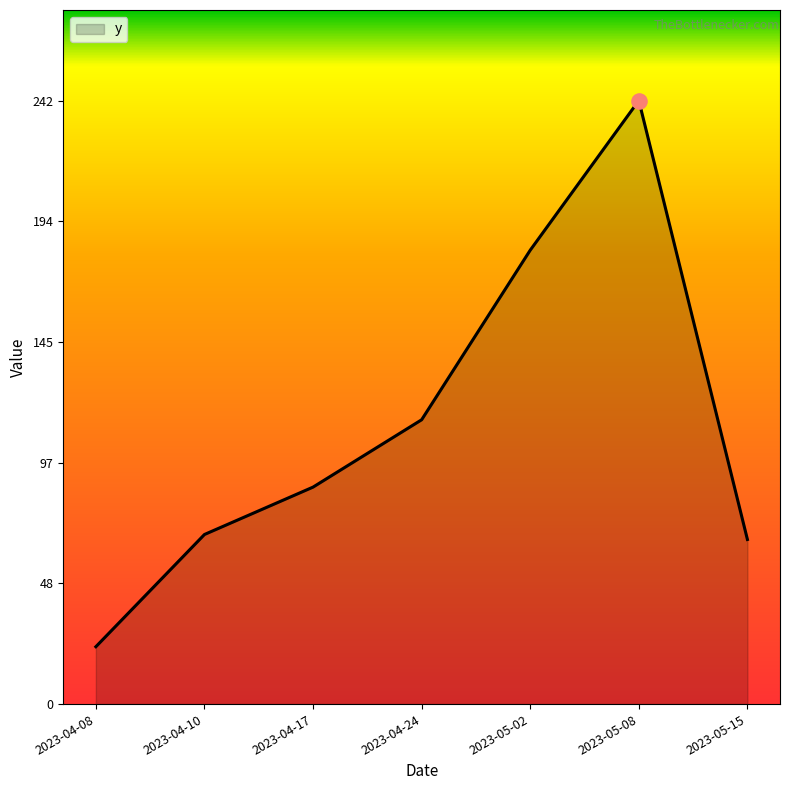

Between 2023-05-08 and 2023-04-24, which is larger?

2023-05-08